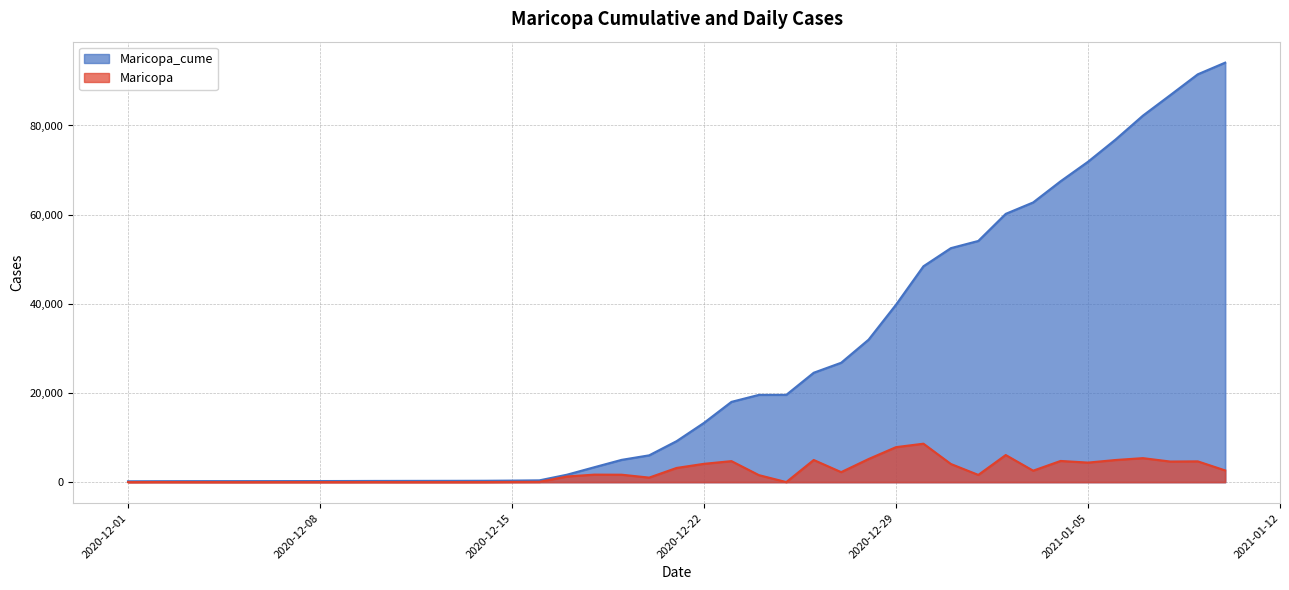

What is the spread (max minus min) of values at 2020-12-07?

220